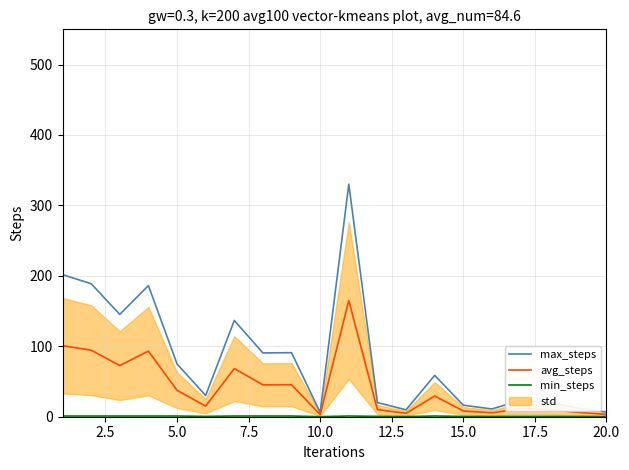

True or false: min_steps and max_steps intersect in this chart.

False